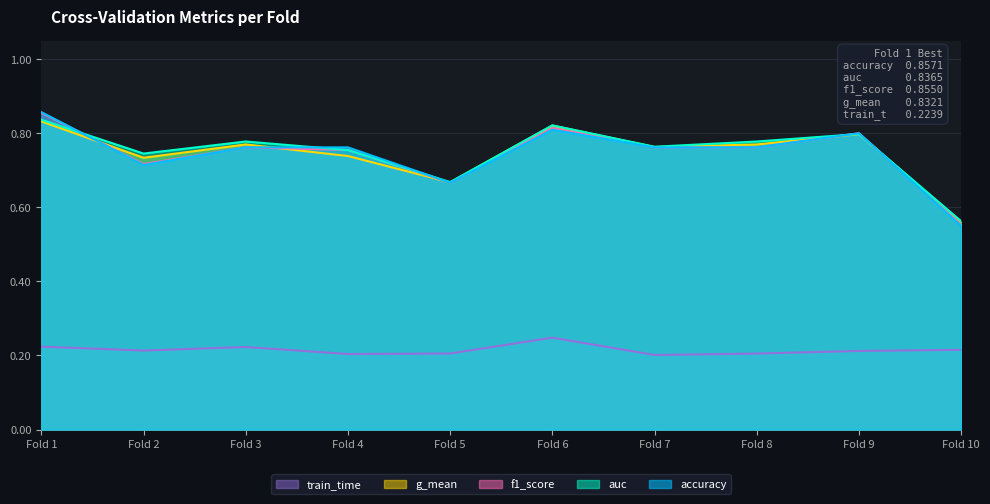

What is the value of the f1_score point at the 6th from the left?

0.8